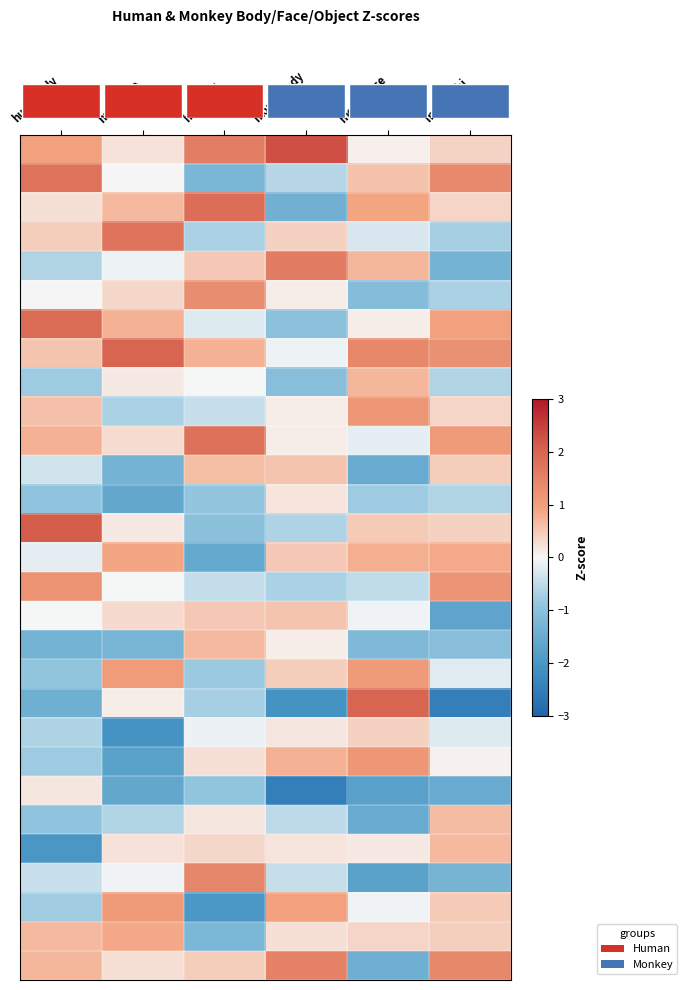

Which has a higher value, hum_obj or monk_body?

monk_body